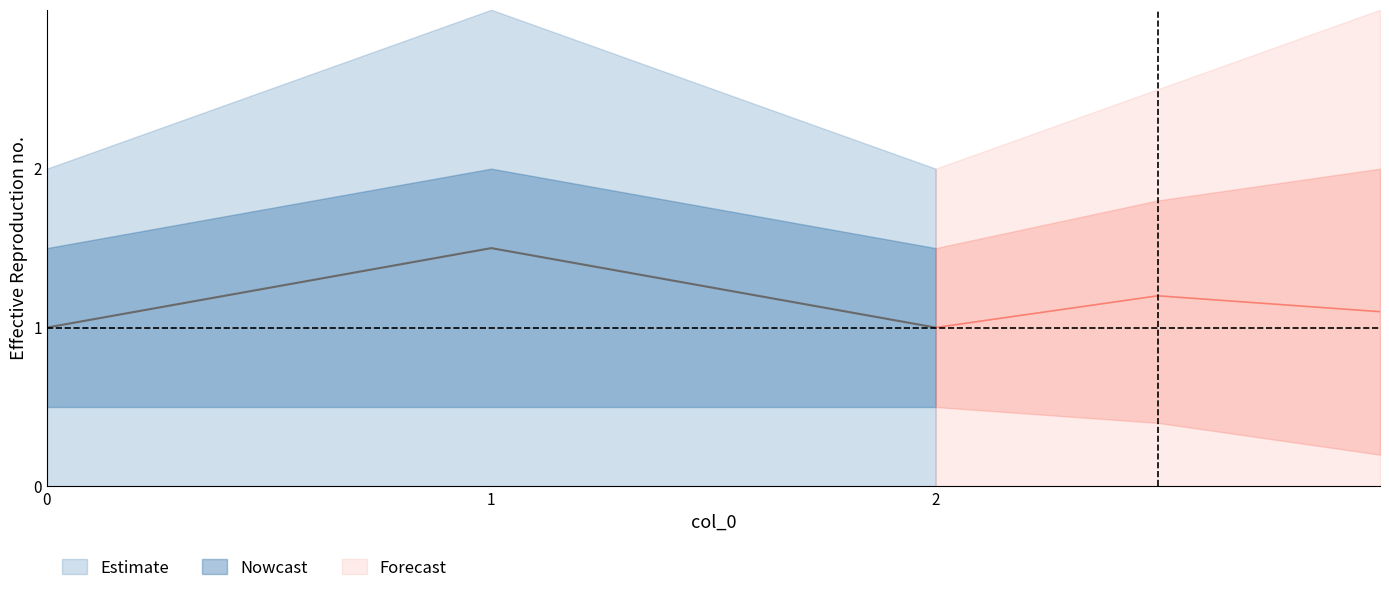

What is the average value of the col_1_upper series?

2.3